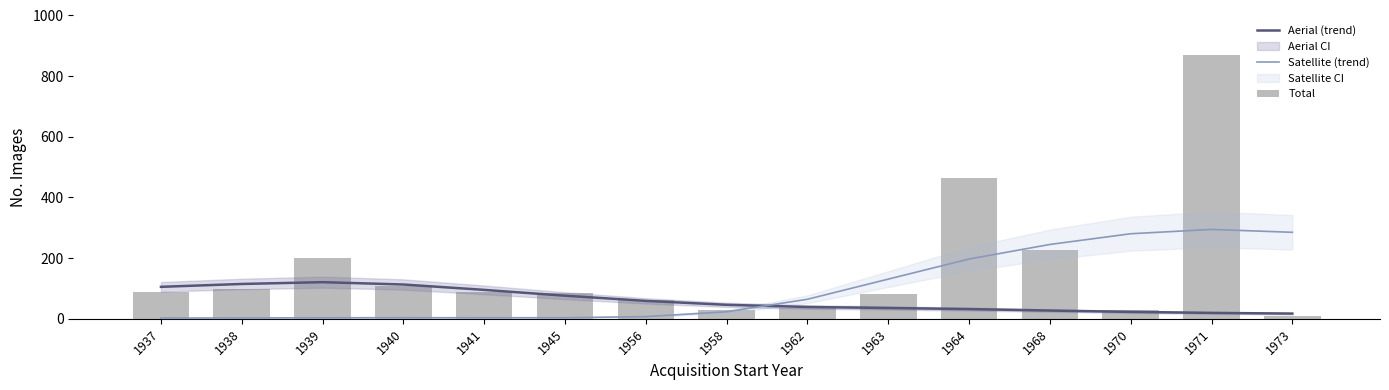

Between 1962 and 1971, which series saw the biggest shift?

Total